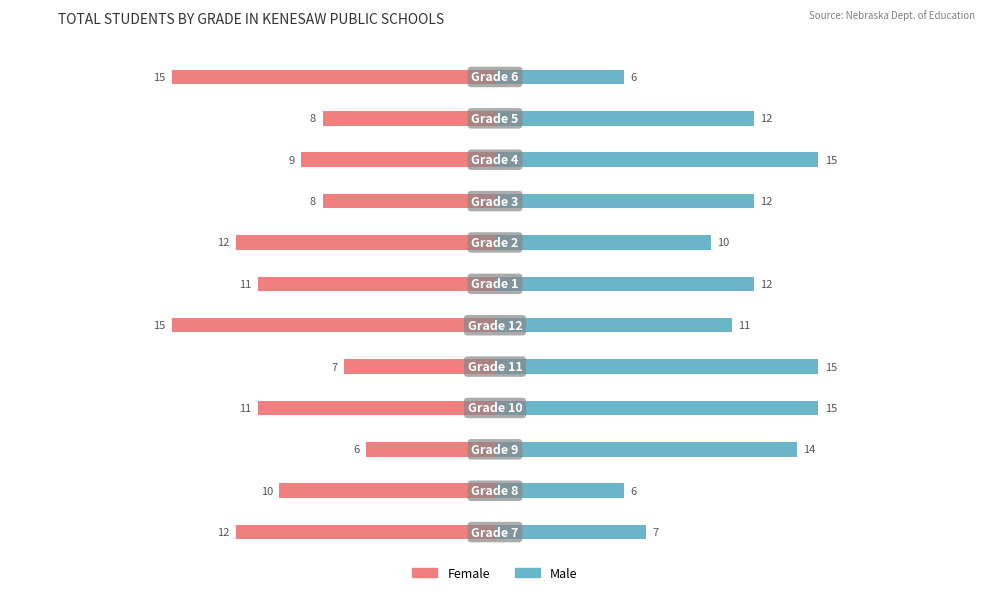

The Male series shows 10 at −20. True or false?

False